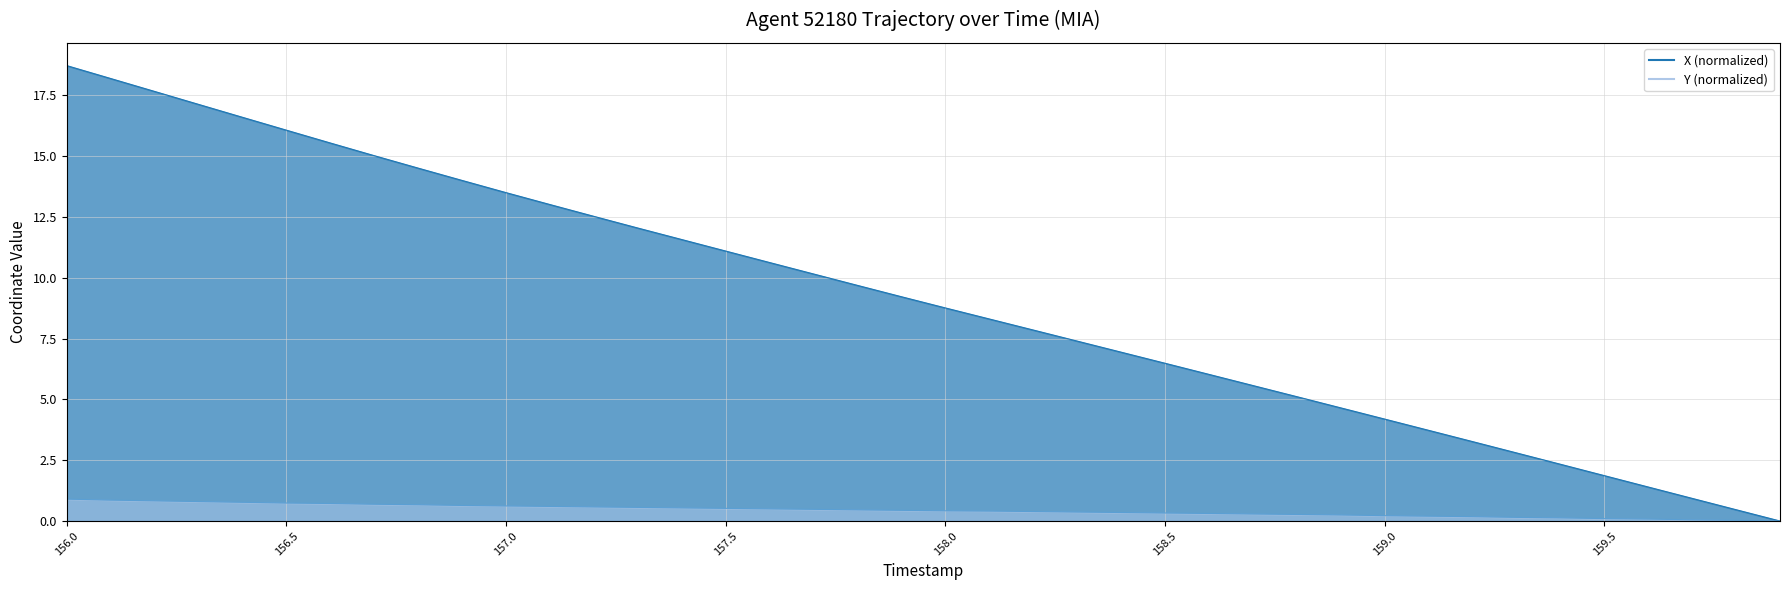

True or false: Y and X intersect in this chart.

False